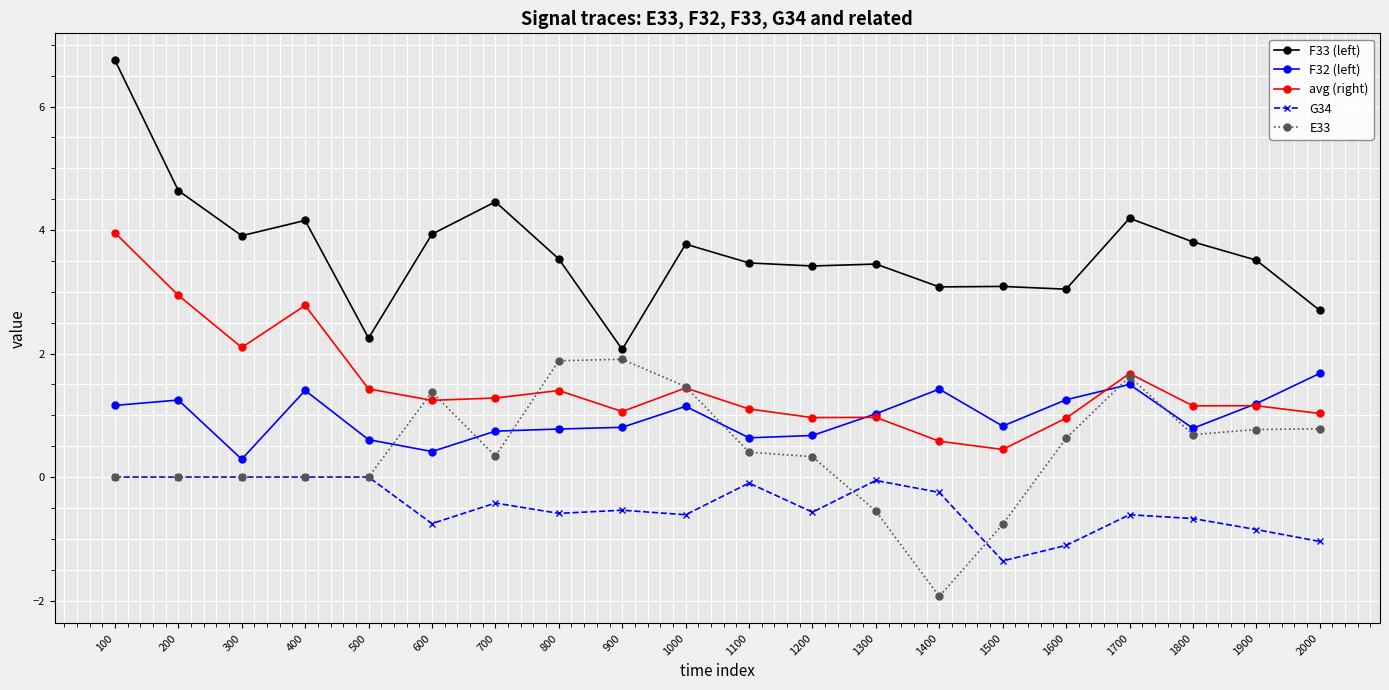

What is the sum of all E33 values?

8.9